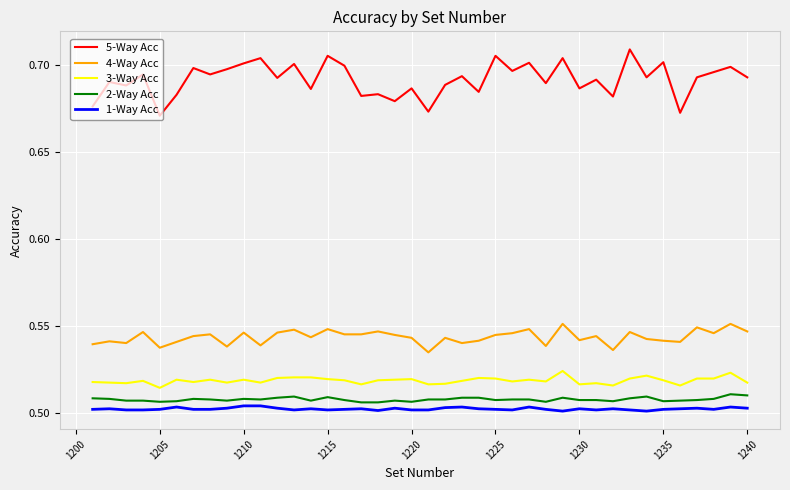

True or false: 4-Way Acc and 3-Way Acc cross at least once.

False